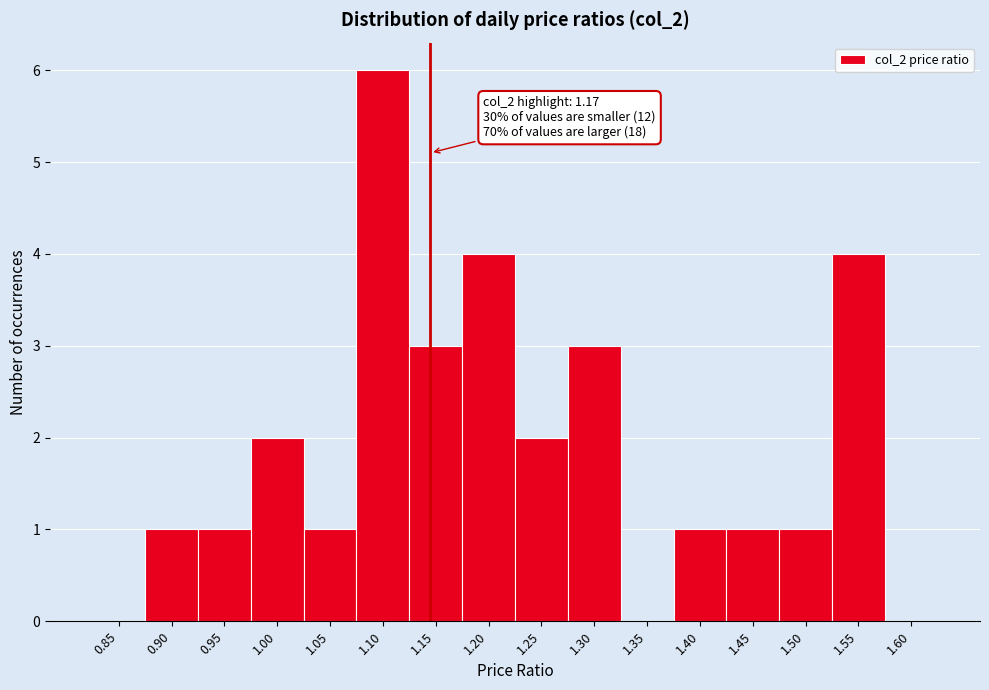

Reading left to right, transcribe all the data shown in this chart.

0.85=0	0.90=1	0.95=1	1.00=2	1.05=1	1.10=6	1.15=3	1.20=4	1.25=2	1.30=3	1.35=0	1.40=1	1.45=1	1.50=1	1.55=4	1.60=0